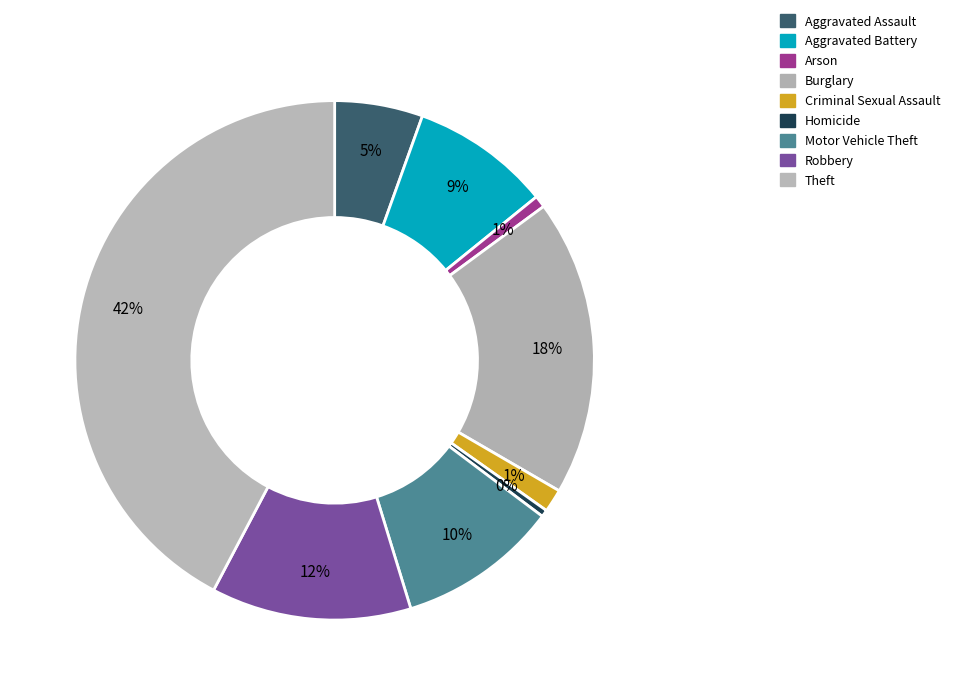

To the nearest percent, what is the difference between the Motor Vehicle Theft and Theft slice percentages?

32%